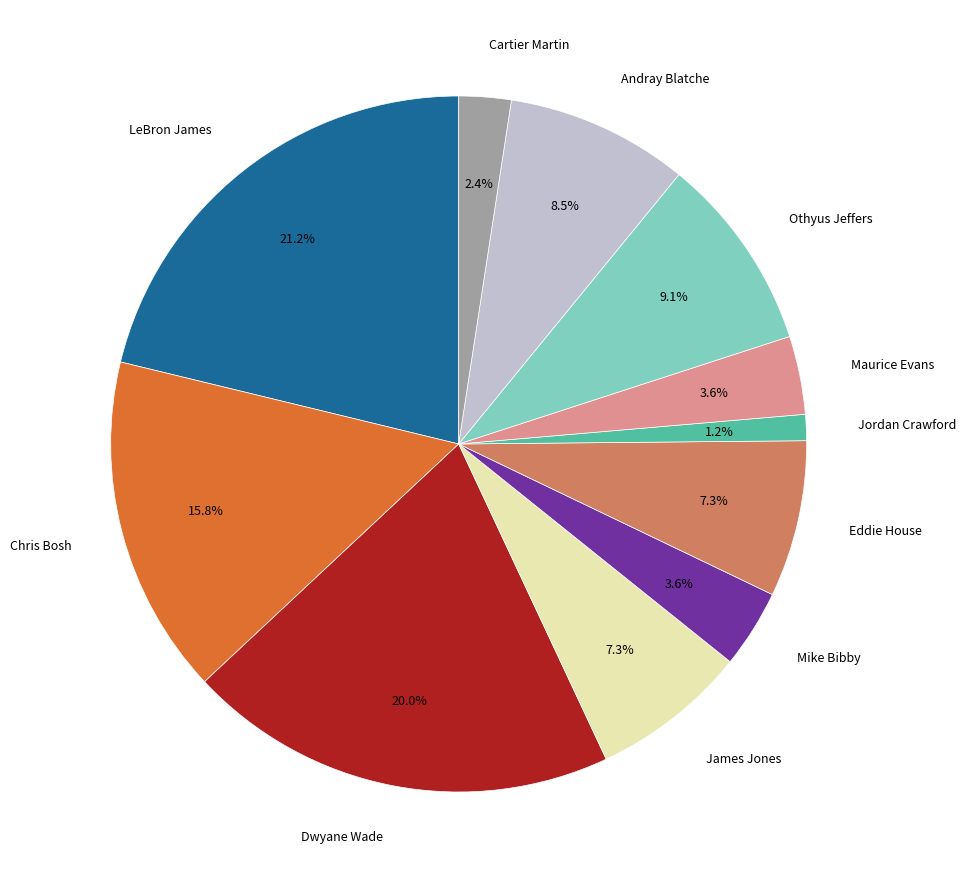

To the nearest percent, what is the difference between the largest and smallest slice percentages?

20%